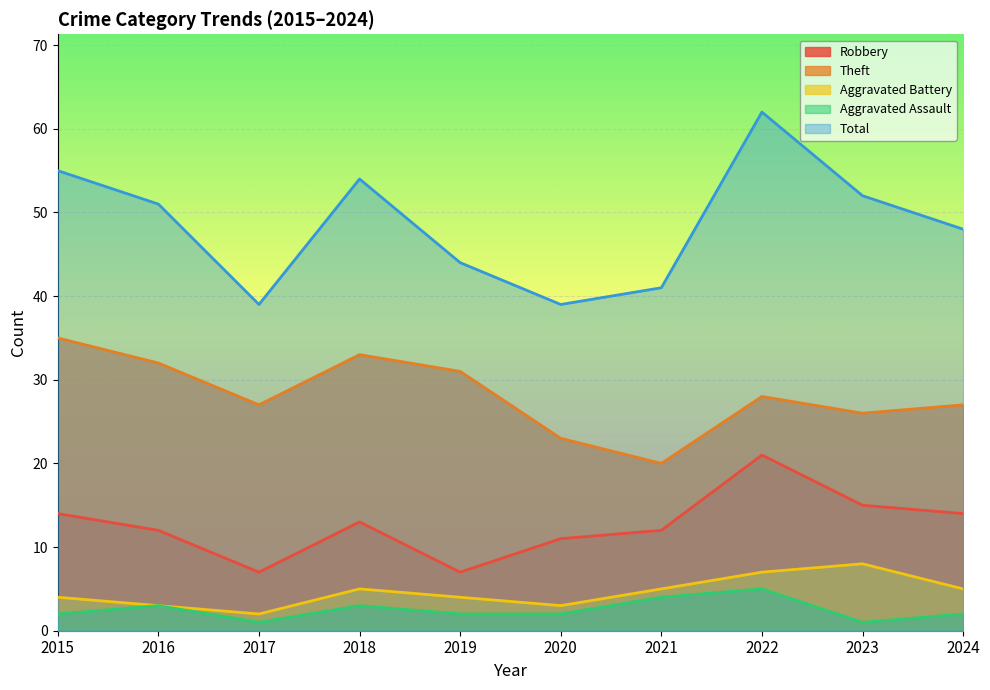

In Total, how many points are higher than both neighbors (excluding endpoints)?

2